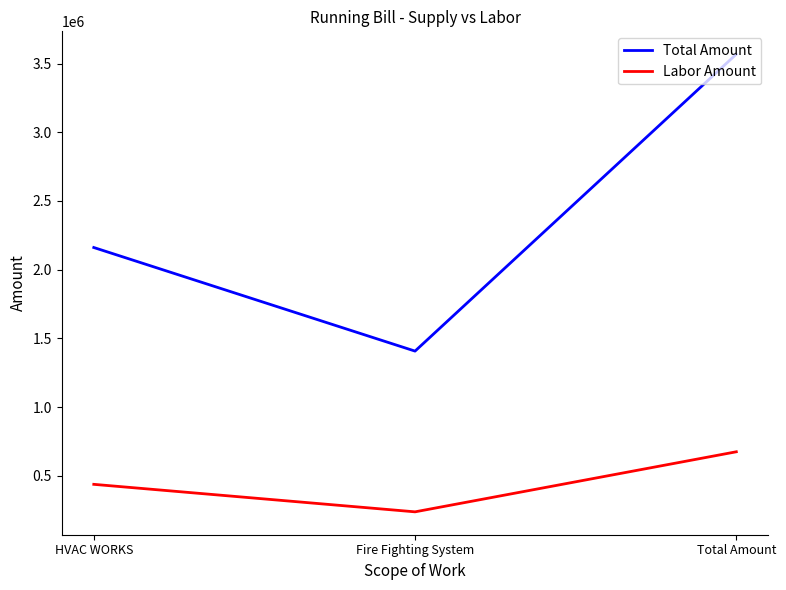

Where is Total Amount nearest to the value 2487885?

HVAC WORKS